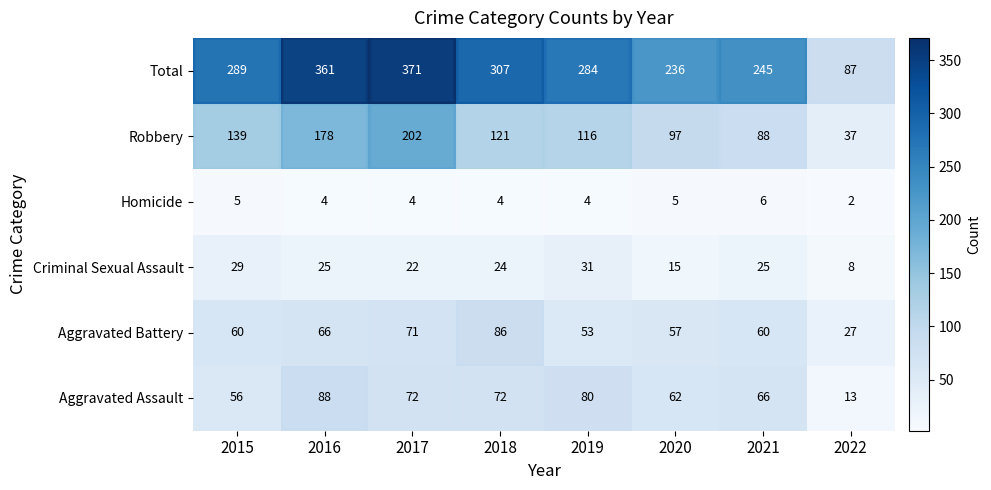

What is the difference between the second highest and minimum values in the Robbery series?

141